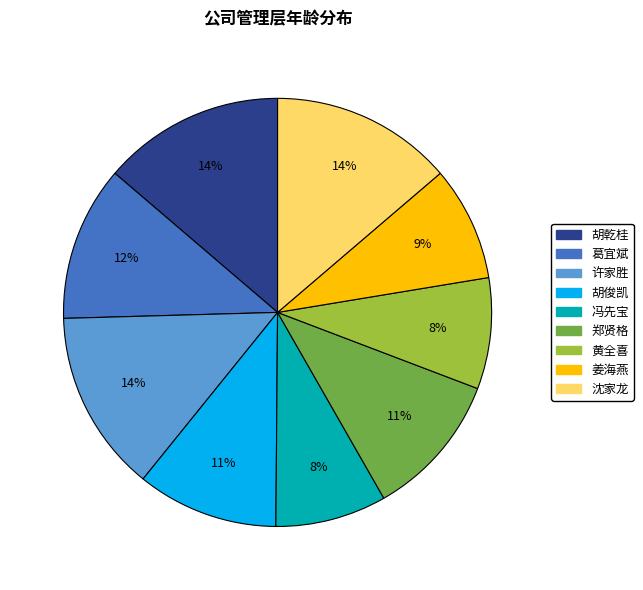

To the nearest percent, what portion does 黄全喜 represent?

8%